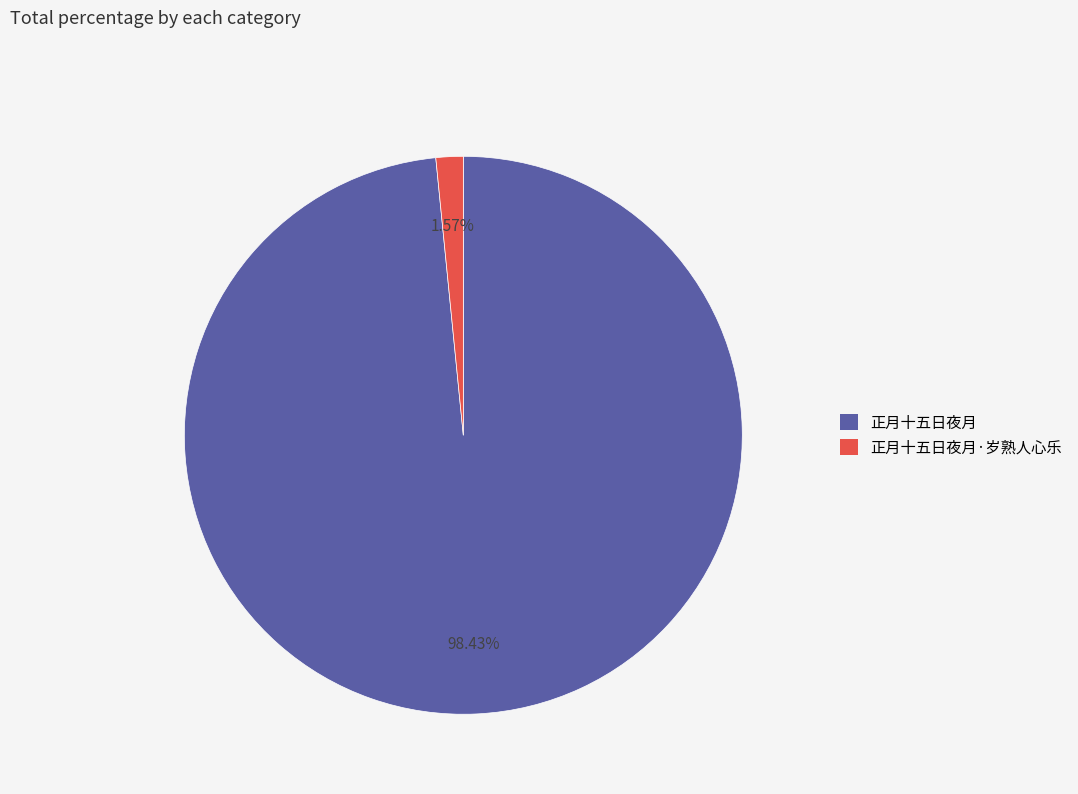

Does any single category account for the majority?

Yes